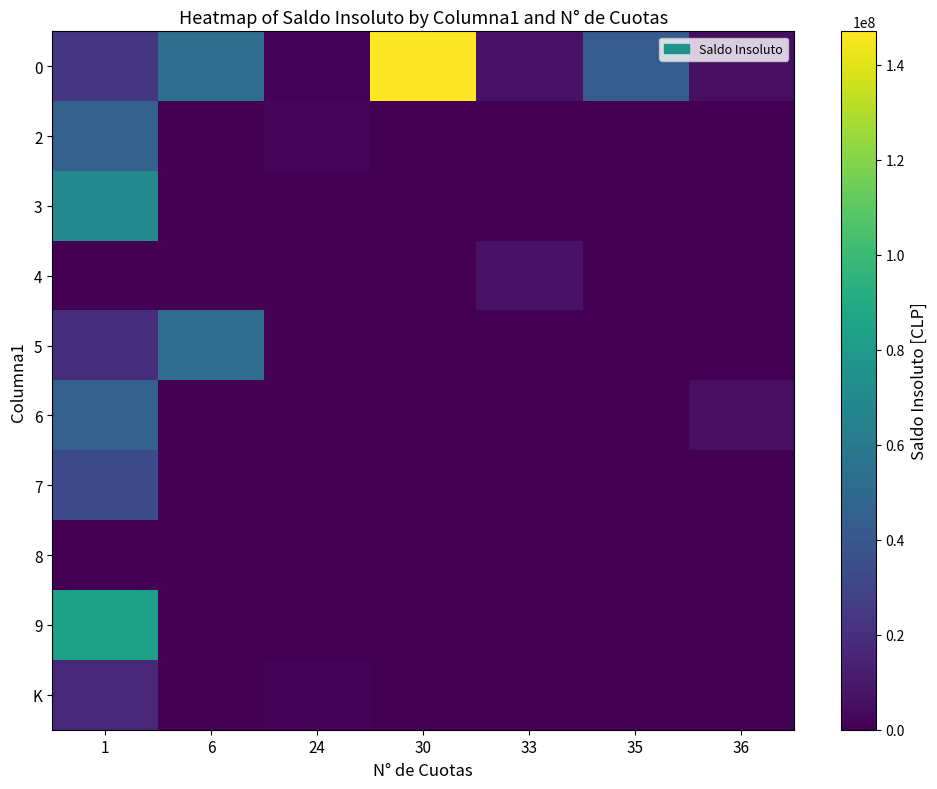

Reading left to right, extract all data points from this chart.

0: 1=23324260.0	6=52663808.0	24=1349234.7	30=147000000.0	33=7420649.0	35=42617659.9	36=5862594.6
2: 1=45330430.0	6=0.0	24=2078014.8	30=0.0	33=0.0	35=0.0	36=0.0
3: 1=68985924.0	6=0.0	24=0.0	30=0.0	33=0.0	35=0.0	36=0.0
4: 1=0.0	6=0.0	24=0.0	30=0.0	33=7420649.0	35=0.0	36=0.0
5: 1=19500000.0	6=52712197.0	24=0.0	30=0.0	33=0.0	35=0.0	36=0.0
6: 1=45023286.0	6=0.0	24=0.0	30=0.0	33=0.0	35=0.0	36=5862594.6
7: 1=33169502.0	6=0.0	24=0.0	30=0.0	33=0.0	35=0.0	36=0.0
8: 1=0.0	6=0.0	24=0.0	30=0.0	33=0.0	35=0.0	36=0.0
9: 1=83199459.0	6=0.0	24=0.0	30=0.0	33=0.0	35=0.0	36=0.0
K: 1=17008754.0	6=0.0	24=1349234.7	30=0.0	33=0.0	35=0.0	36=0.0